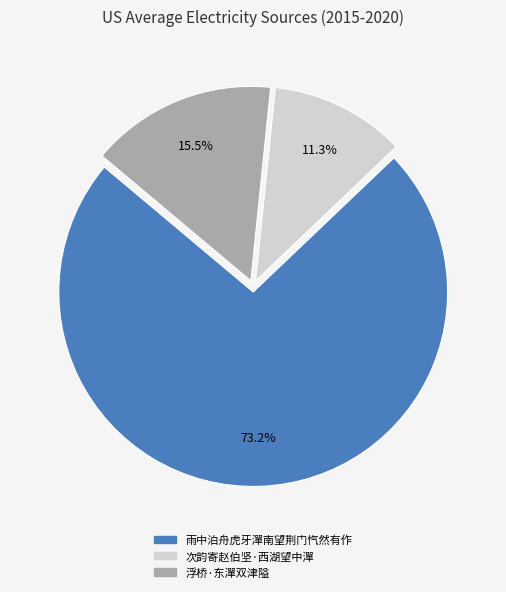

Between 浮桥·东潬双津隘 and 雨中泊舟虎牙潬南望荆门忾然有作, which is larger?

雨中泊舟虎牙潬南望荆门忾然有作